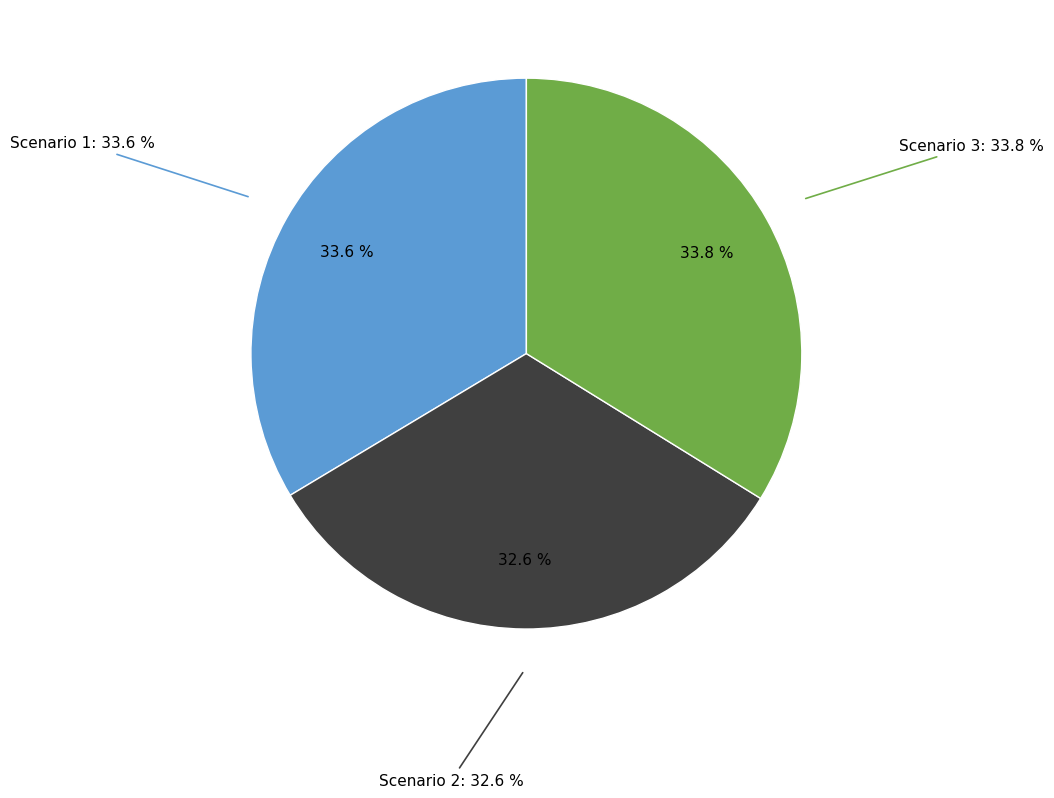

To the nearest percent, what percentage of the pie is Scenario 1?

34%